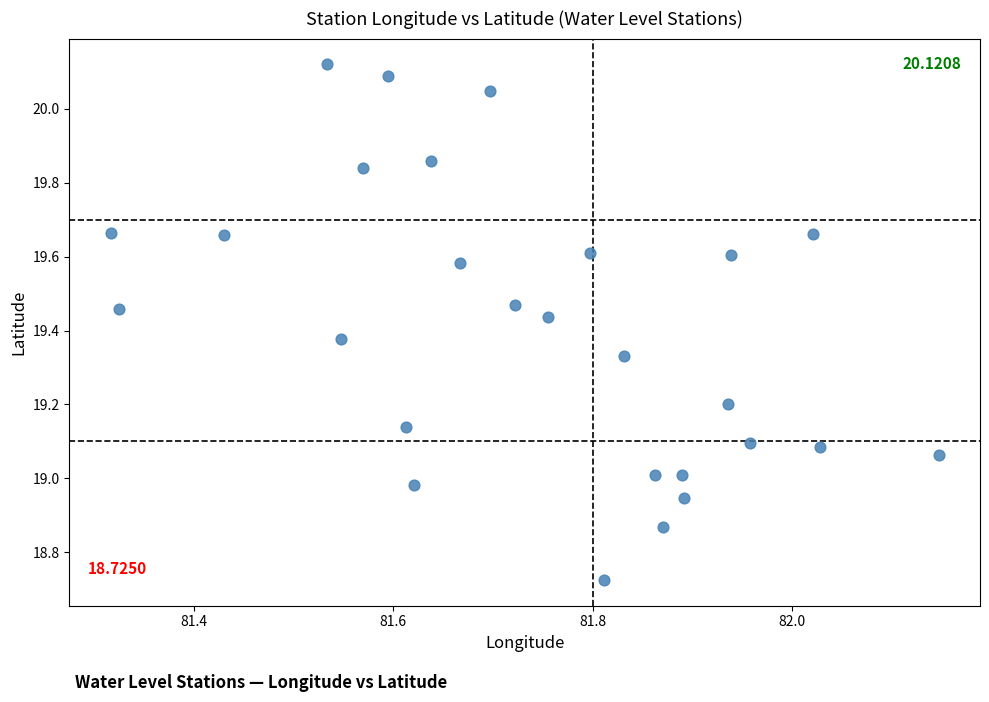

What is the range of Y values (max minus min)?

1.4